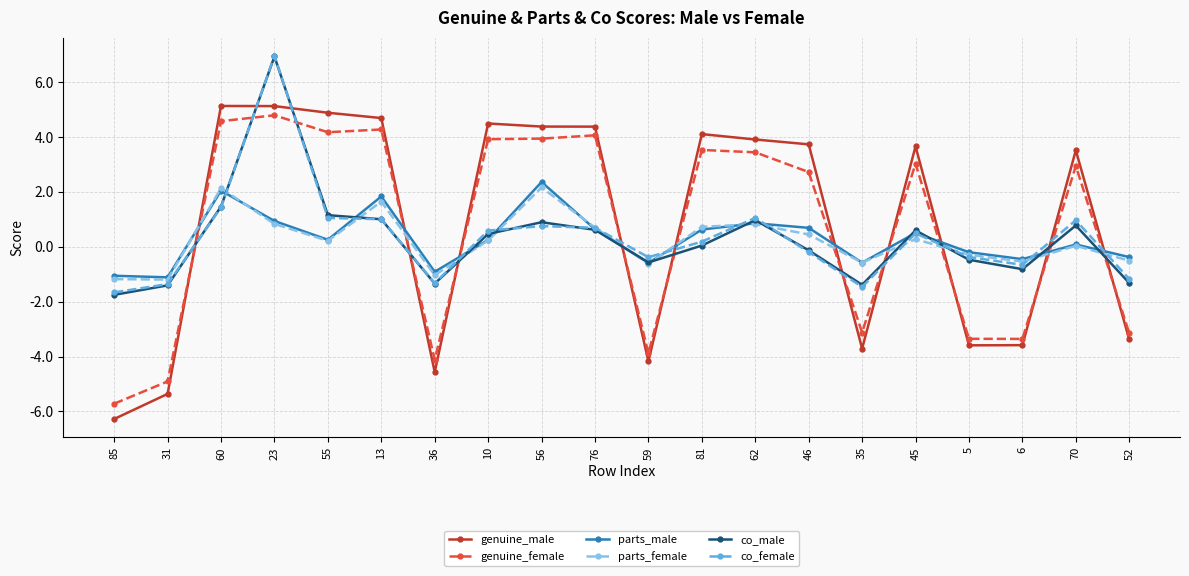

What is the greatest value displayed?

6.9